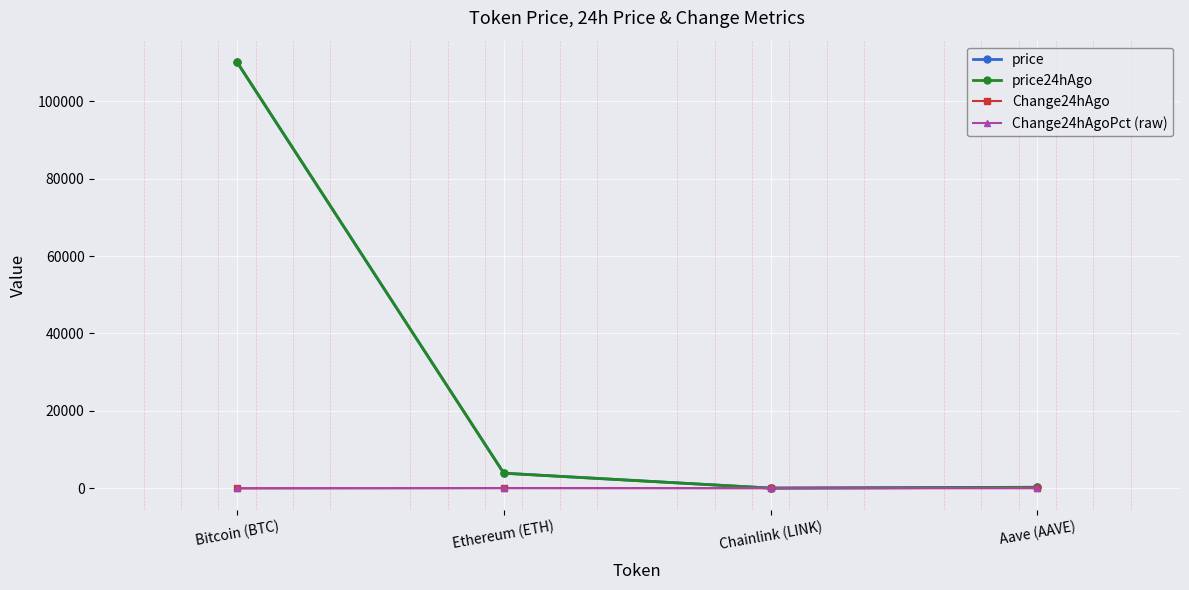

Is it true that price equals 29448.9 at Bitcoin (BTC)?

False